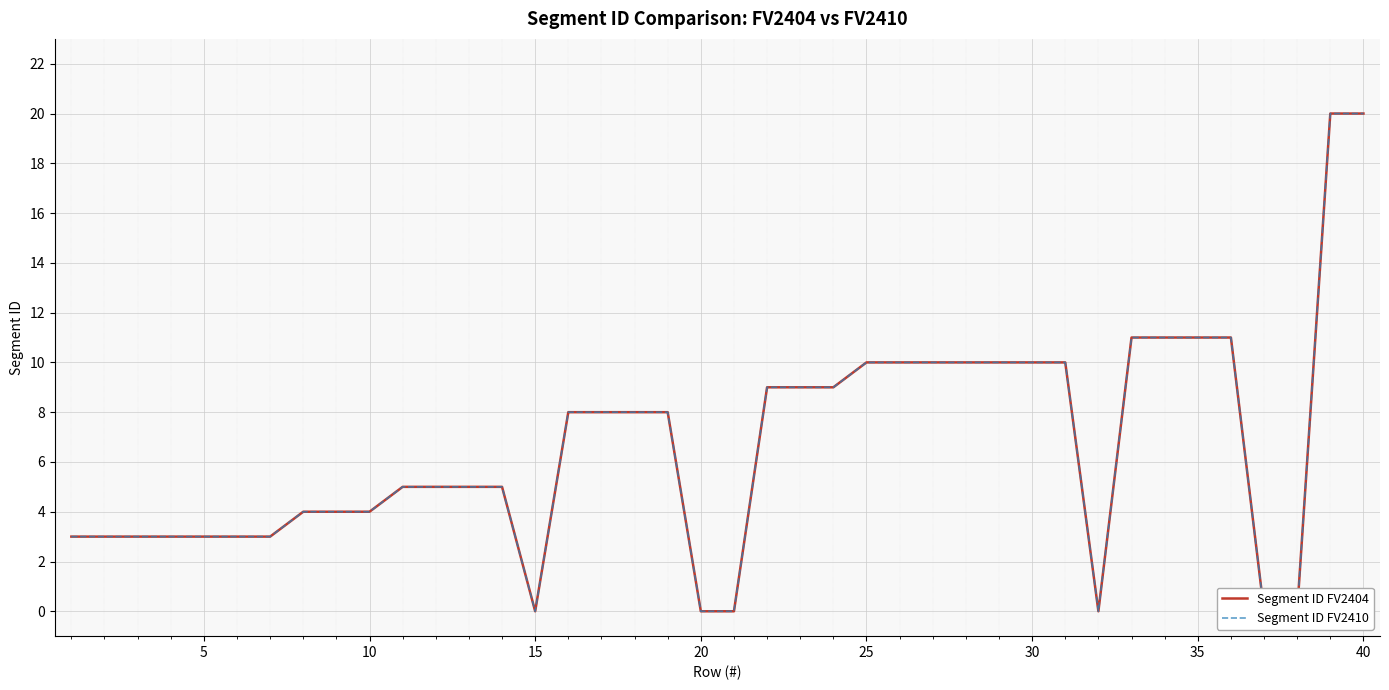

True or false: Segment ID FV2404 and Segment ID FV2410 cross at least once.

False